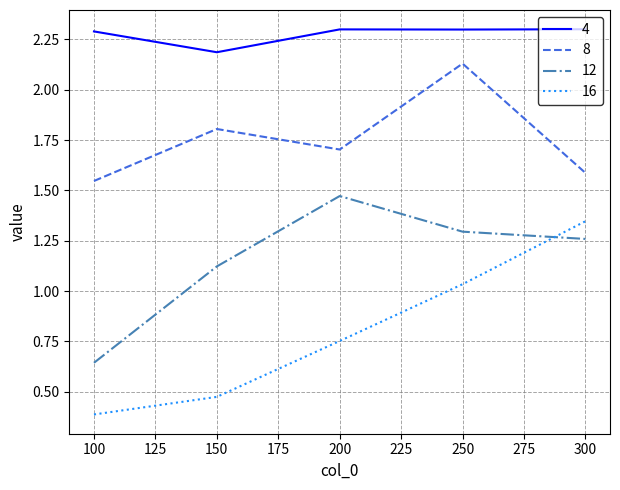

What is the difference between the maximum and second lowest values in the 12 series?

0.3